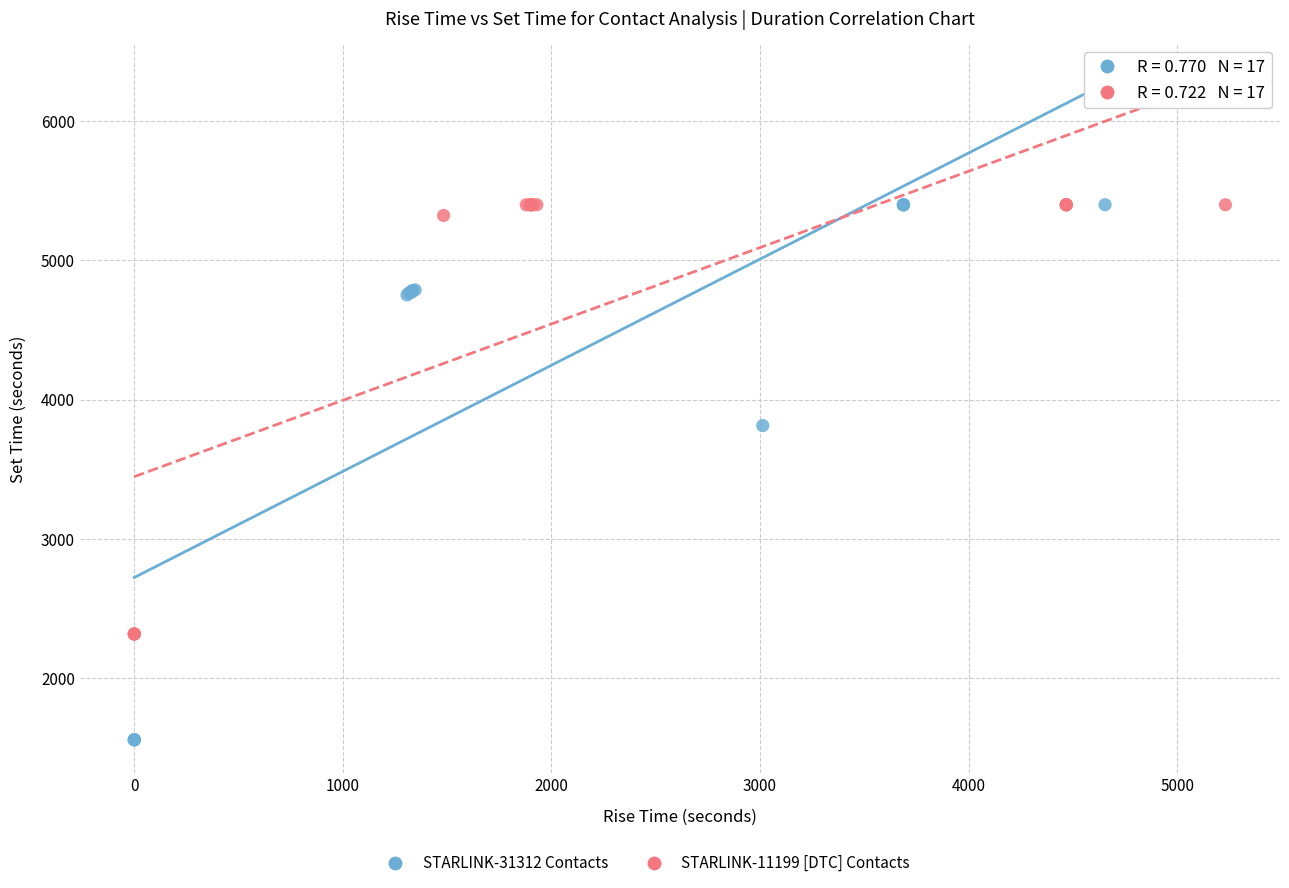

Which series contains the lowest Y value?

STARLINK-31312 Contacts